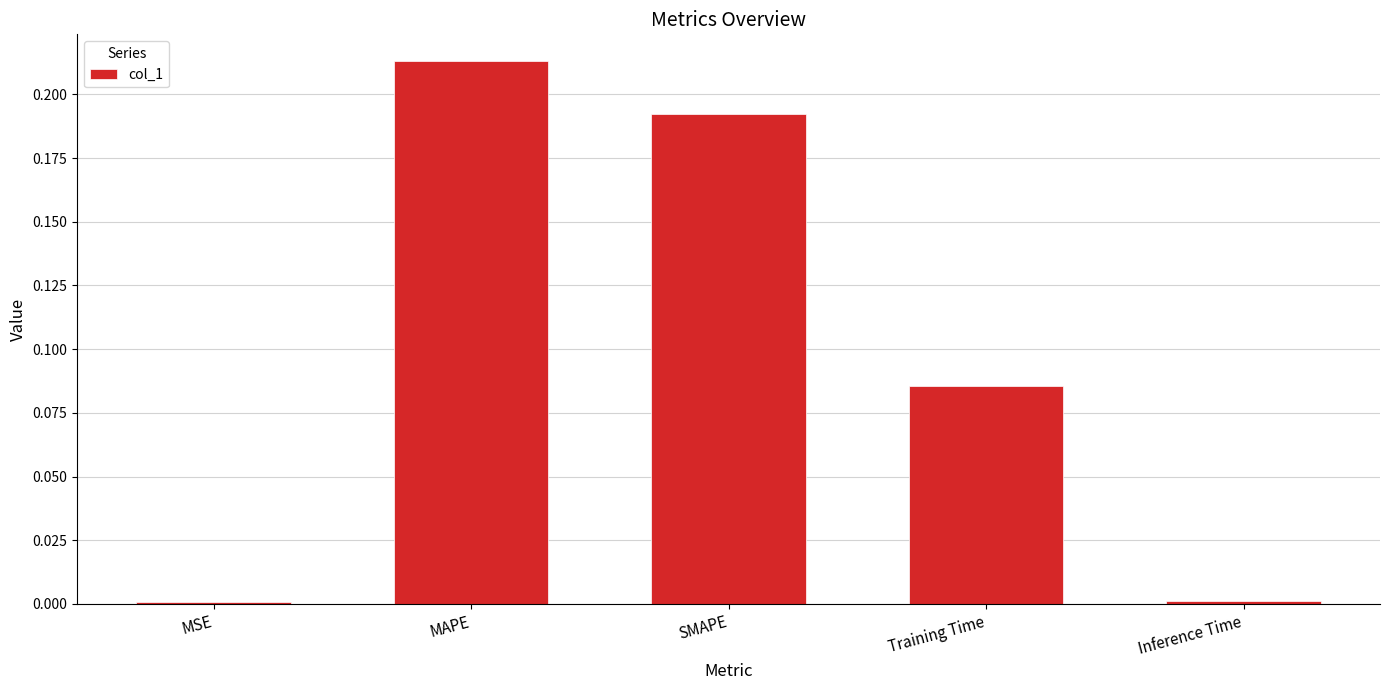

What is the sum of all values?

0.5